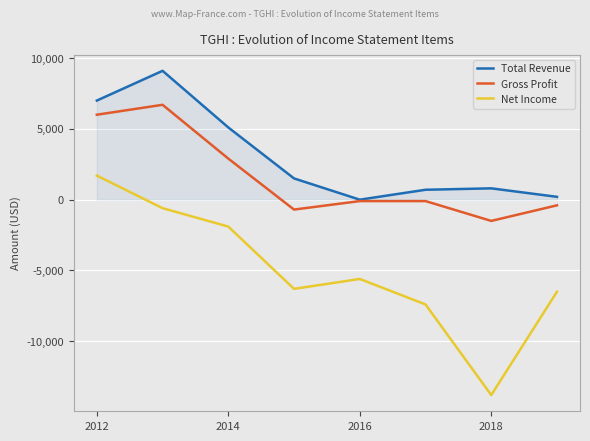

What is the minimum value for Gross Profit?

-1500